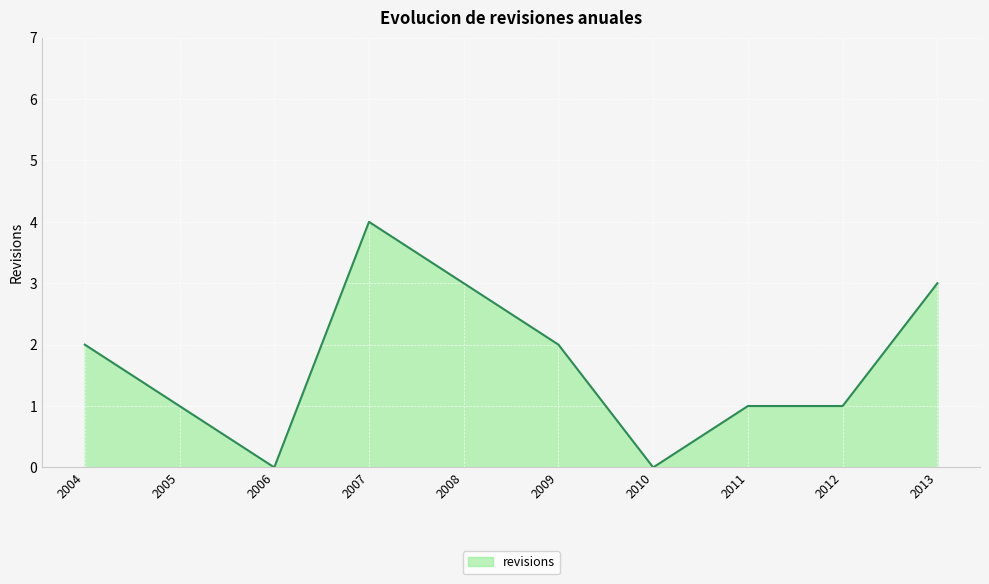

What is the difference between the maximum and minimum values?

4